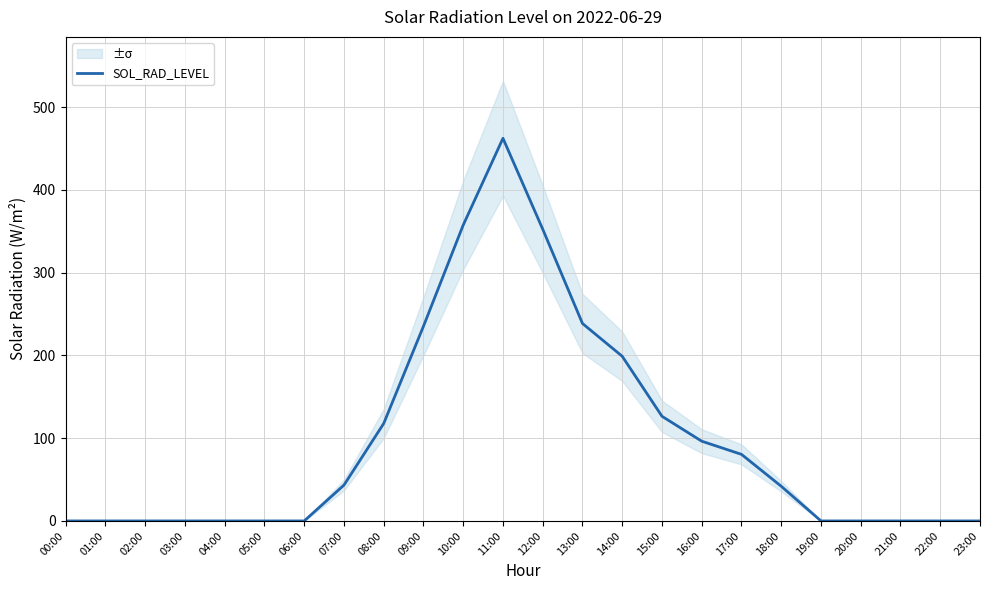

How many lines are shown in the chart?

1